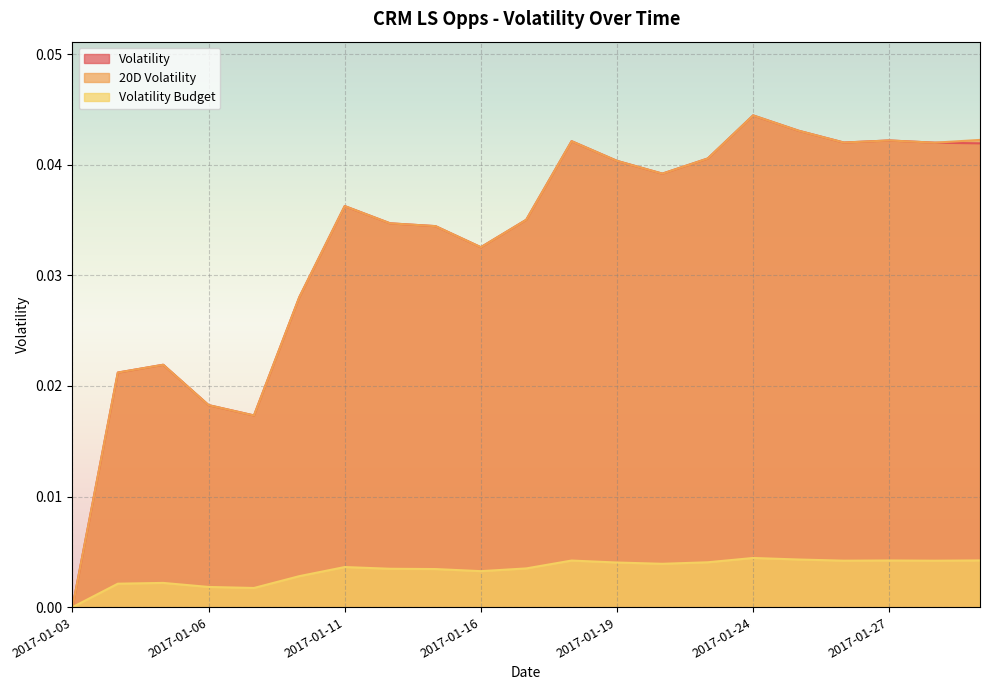

How many categories are shown in the chart?

21